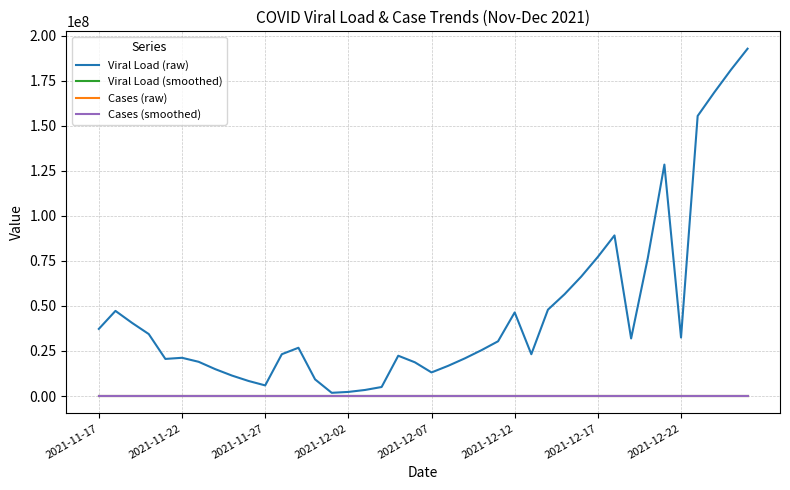

Which series has the largest range (max minus min)?

Viral Load (raw)